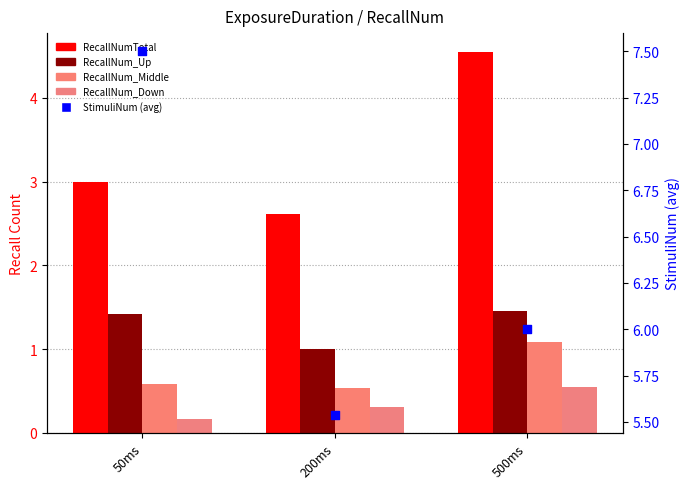

What are all the series names shown in the legend?

RecallNumTotal, RecallNum_Up, RecallNum_Middle, RecallNum_Down, StimuliNum (avg)